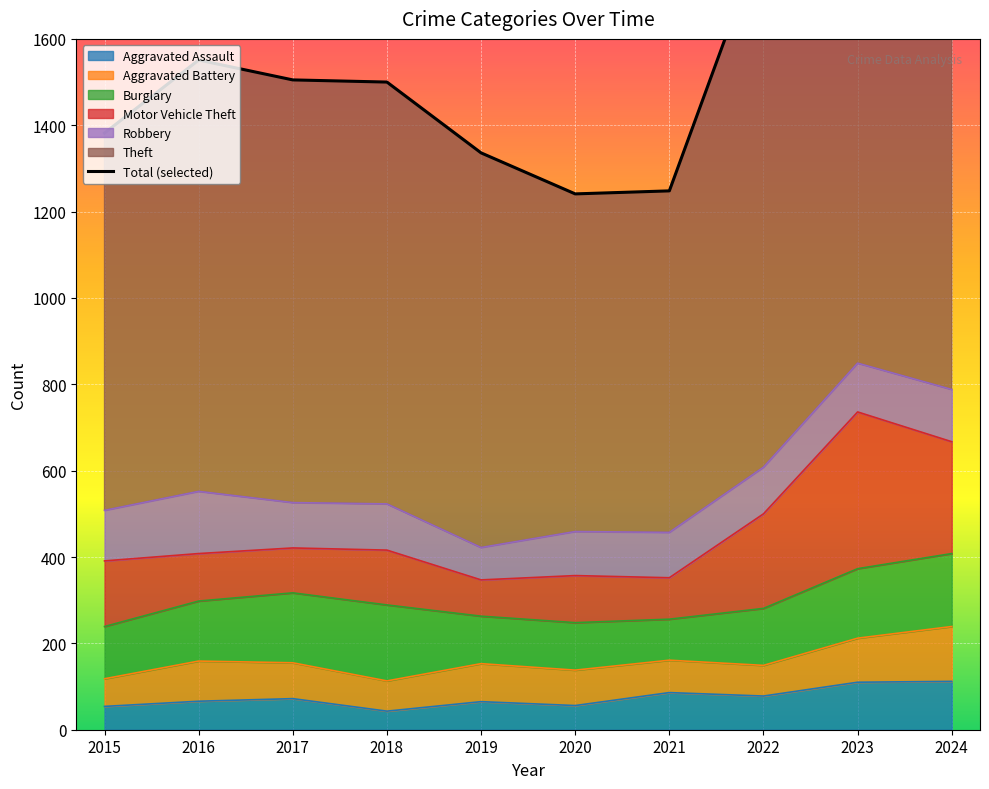

What is the maximum value for Aggravated Assault?

112